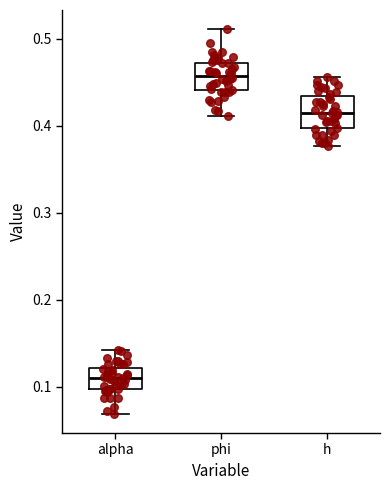

Reading left to right, transcribe this box plot: for each box, give where its median line is, the range the box spans, and where its two whiskers end, as read against the y-axis. The values are not printed on the chart, so give them approximately, as read against the axis.

alpha: median 0.11, box 0.10 to 0.12, whiskers 0.07 to 0.14
phi: median 0.46, box 0.44 to 0.47, whiskers 0.41 to 0.51
h: median 0.41, box 0.40 to 0.43, whiskers 0.38 to 0.46